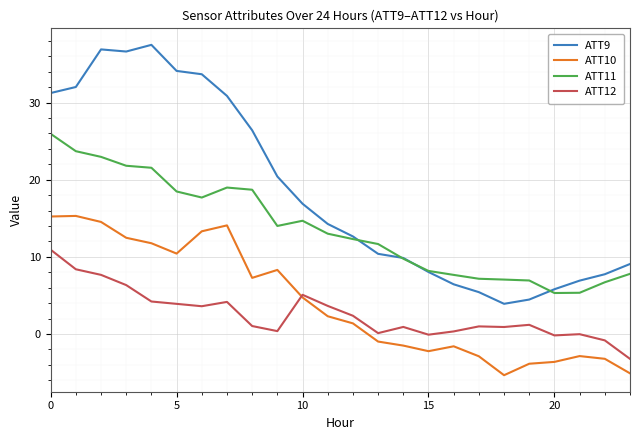

What is the difference between the second highest and second lowest values in the ATT12 series?

9.2